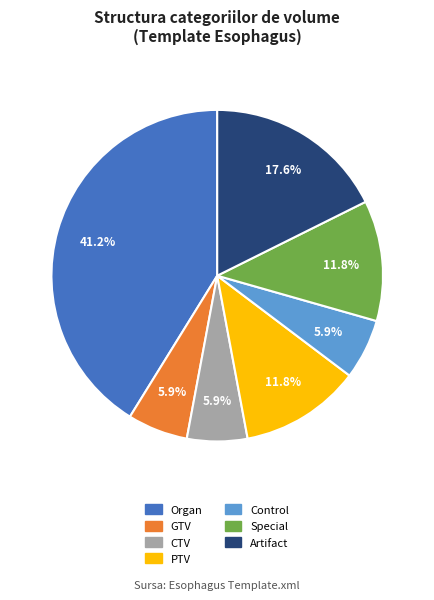

To the nearest percent, what is the difference between the PTV and Organ slice percentages?

29%